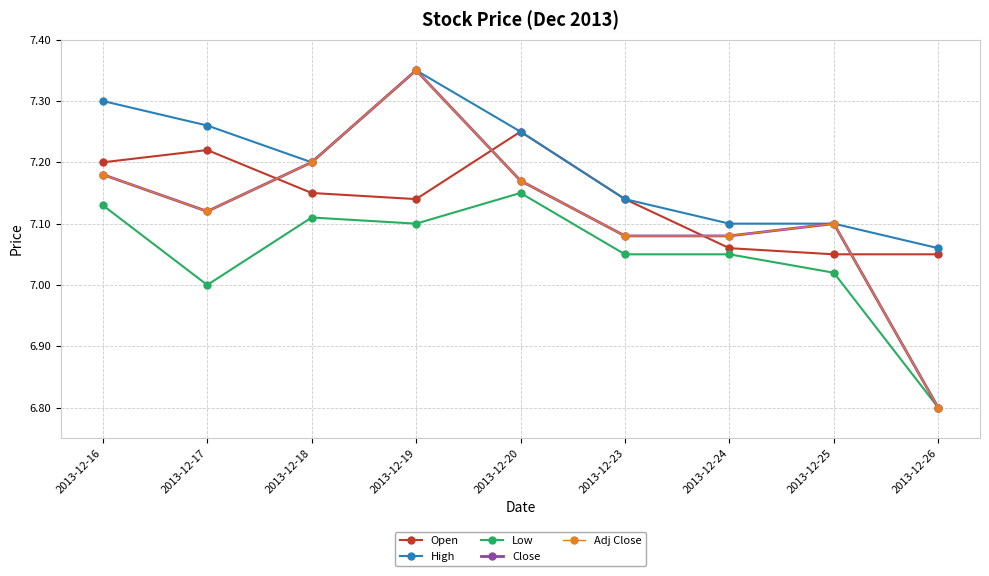

Does the chart have visible grid lines?

Yes